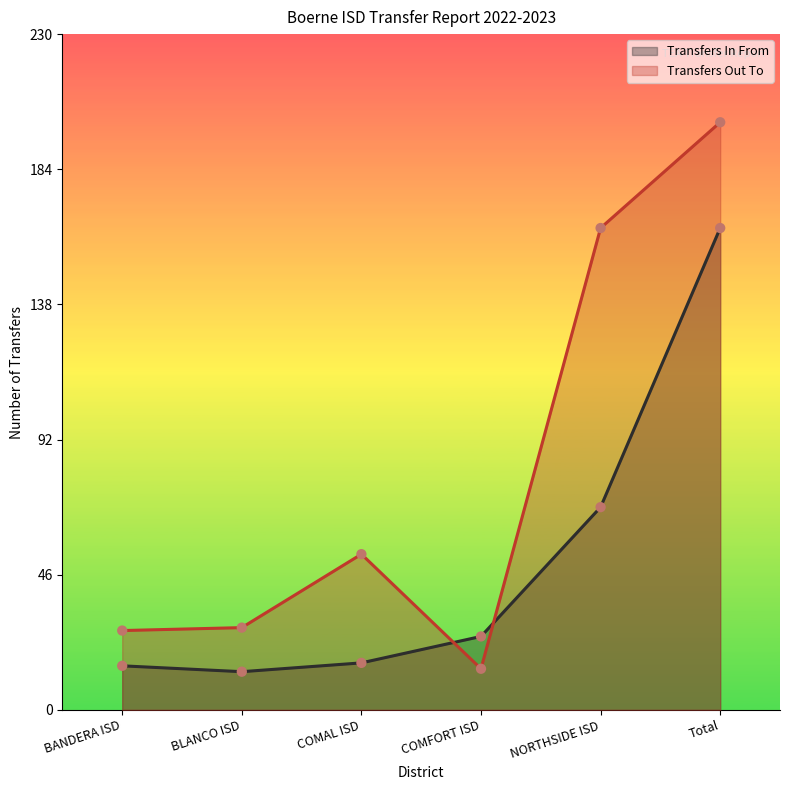

Which series has the widest spread of Y values?

Transfers Out To